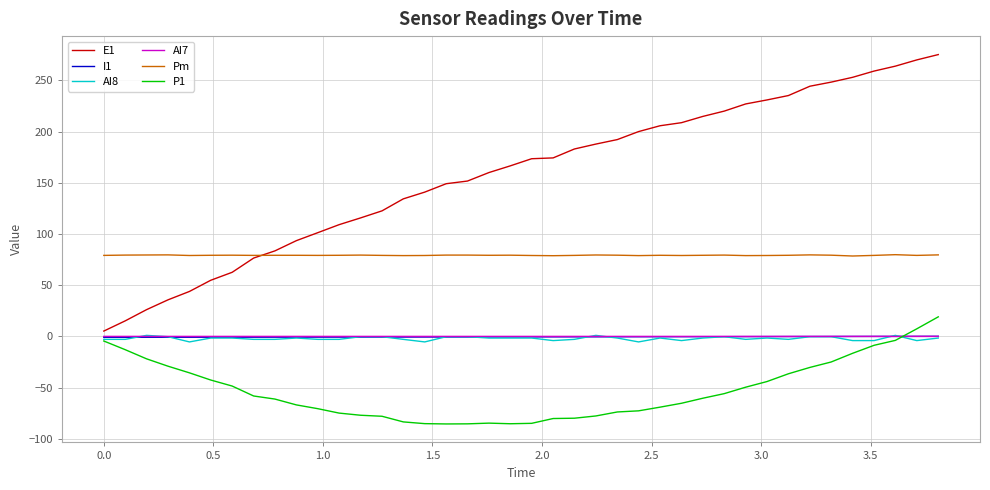

True or false: P1 and Pm cross at least once.

False